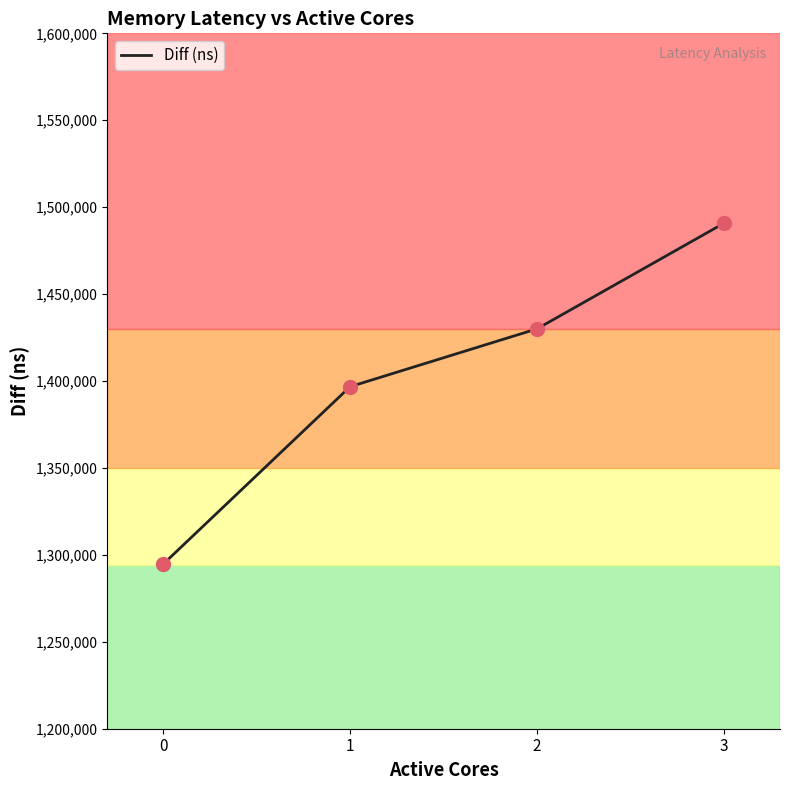

What is the ratio of the value at 0 to the value at 1?

0.9